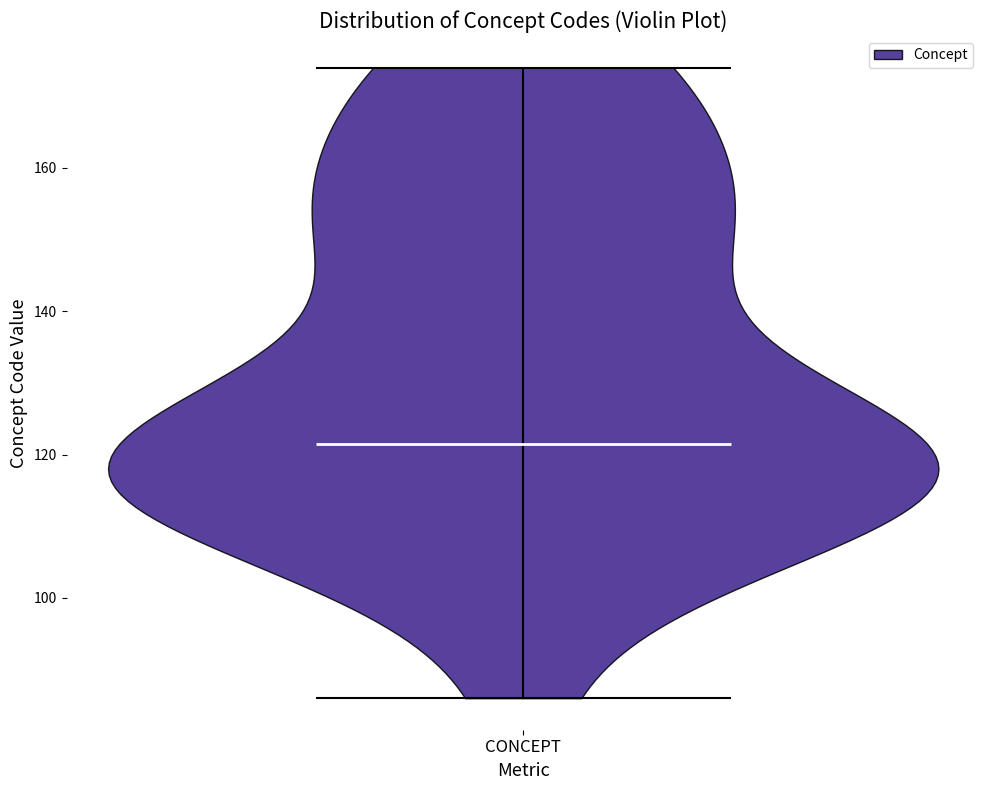

Read this violin plot against the y-axis: where its median line is, and the lowest and highest points the violin reaches. The values are not printed on the chart, so give them approximately, as read against the axis.

median line 122, lowest point 86, highest point 174